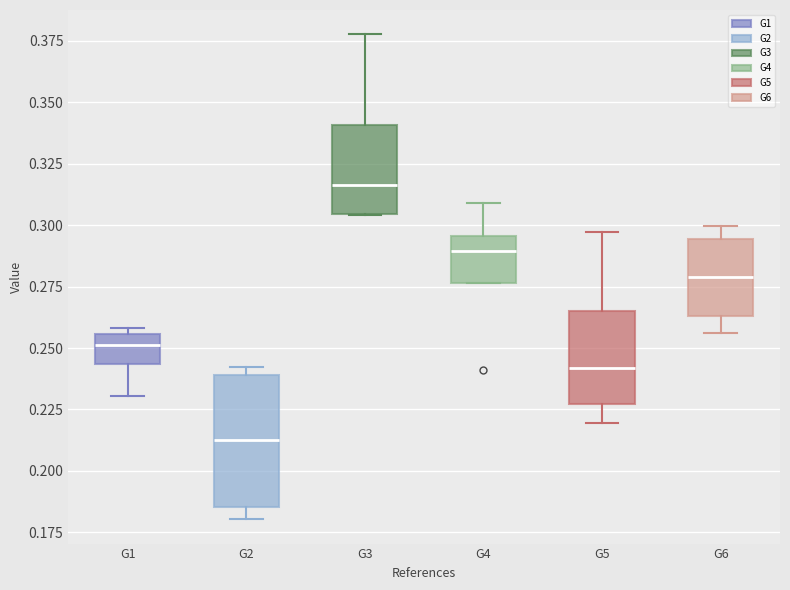

Reading left to right, read every box against the y-axis: the position of its median line, the range the box covers, and the ends of its whiskers. The values are not printed on the chart, so give them approximately, as read against the axis.

G1: median 0.250, box 0.245 to 0.255, whiskers 0.230 to 0.260
G2: median 0.215, box 0.185 to 0.240, whiskers 0.180 to 0.240 (just above the box's upper edge)
G3: median 0.315, box 0.305 to 0.340, whiskers 0.305 to 0.380
G4: median 0.290, box 0.275 to 0.295, whiskers 0.275 to 0.310
G5: median 0.240, box 0.225 to 0.265, whiskers 0.220 to 0.295
G6: median 0.280, box 0.265 to 0.295, whiskers 0.255 to 0.300